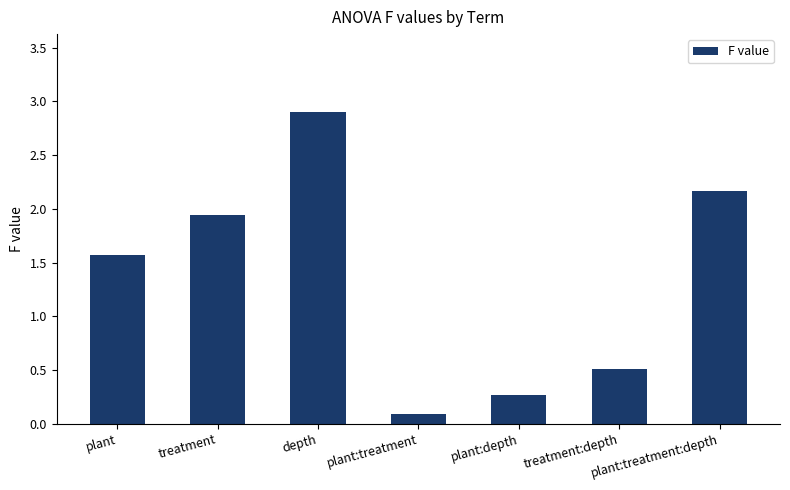

How many bars are there in total?

7